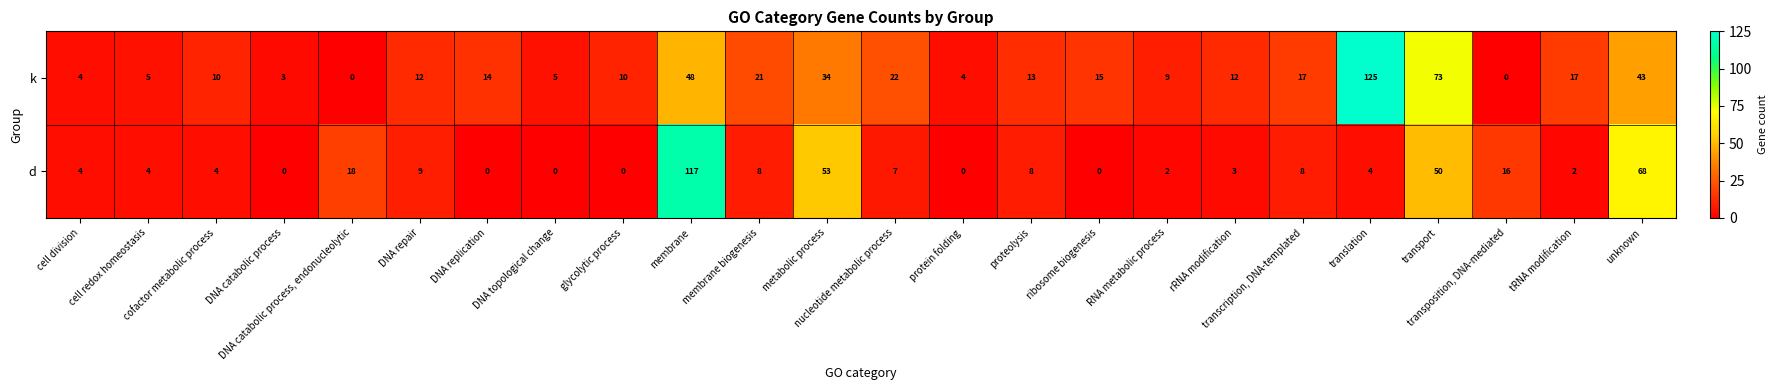

How many values in the k series are below 13?

12